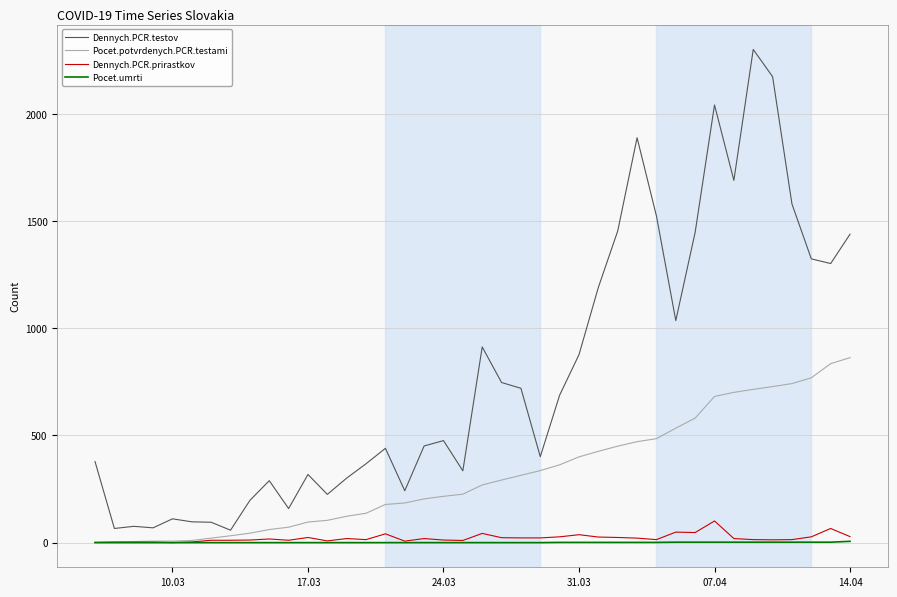

What is the highest value of the Dennych.PCR.prirastkov series?

101